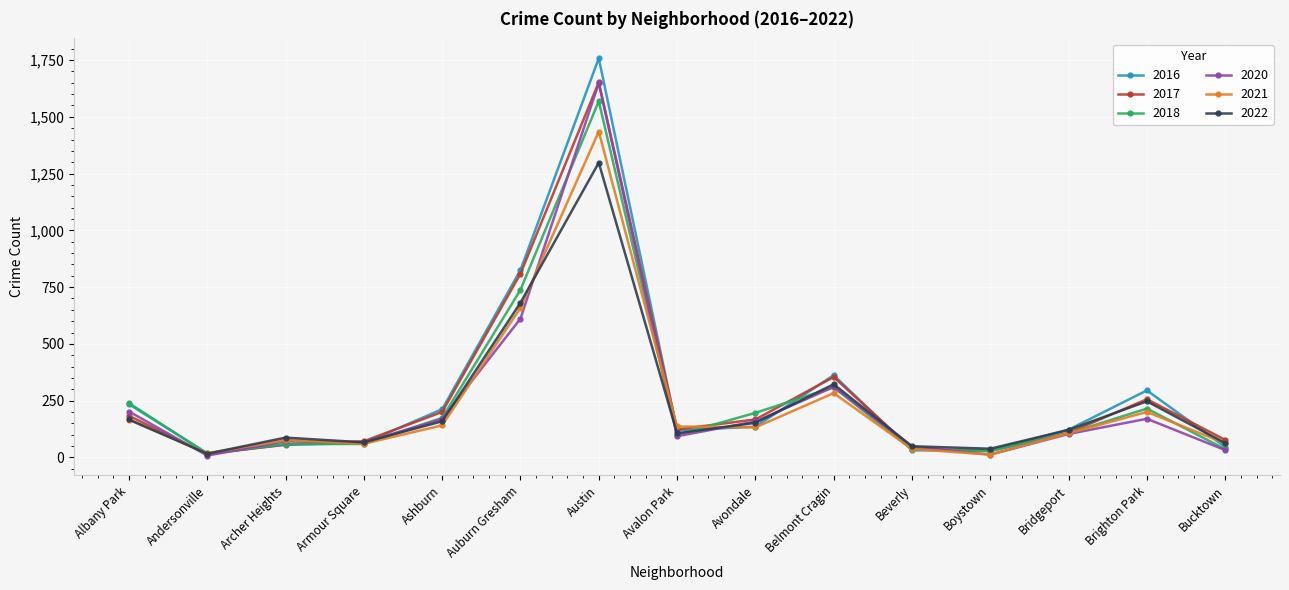

What is the label of the 9th point from the left?

Avondale